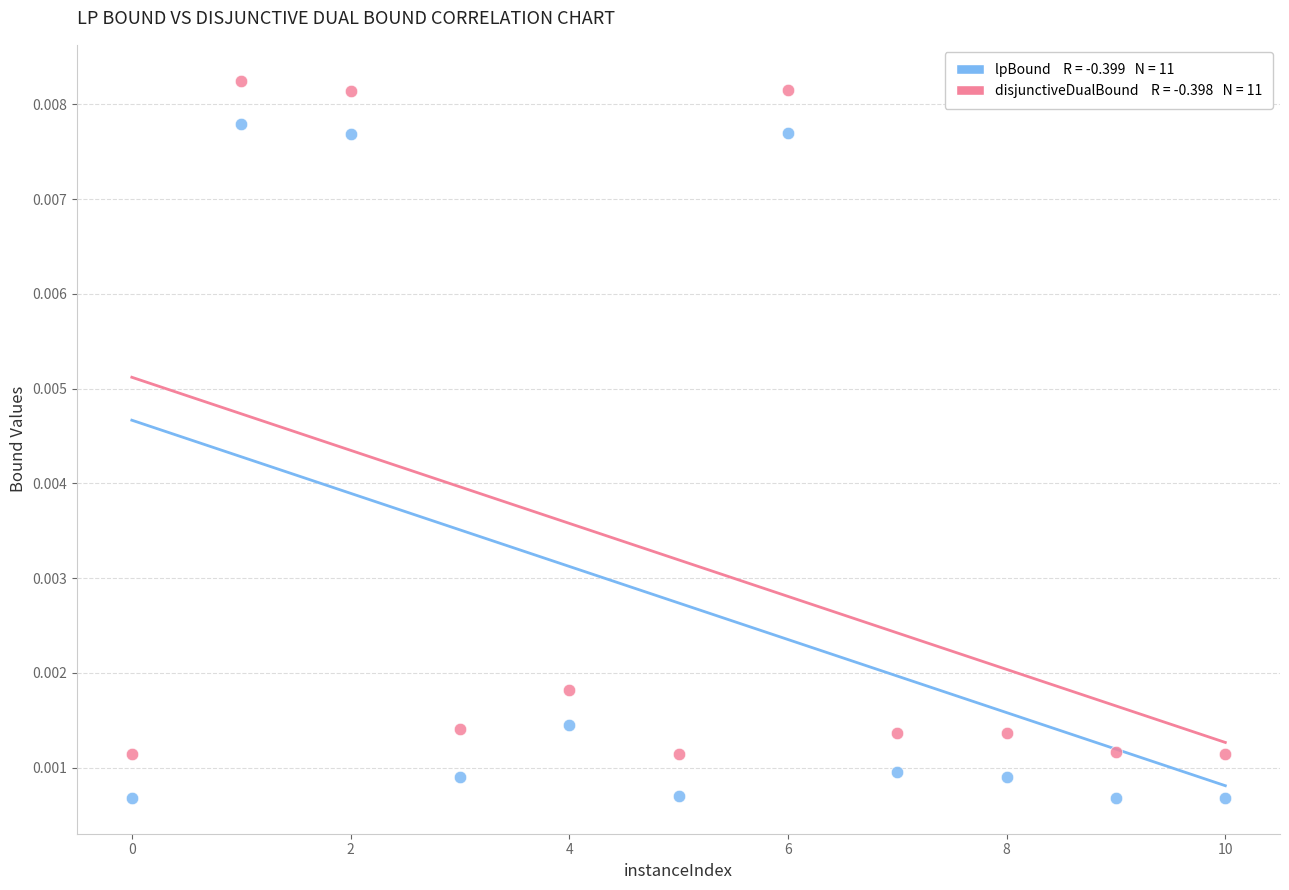

Across all data points, what is the range of X values (max minus min)?

10.0